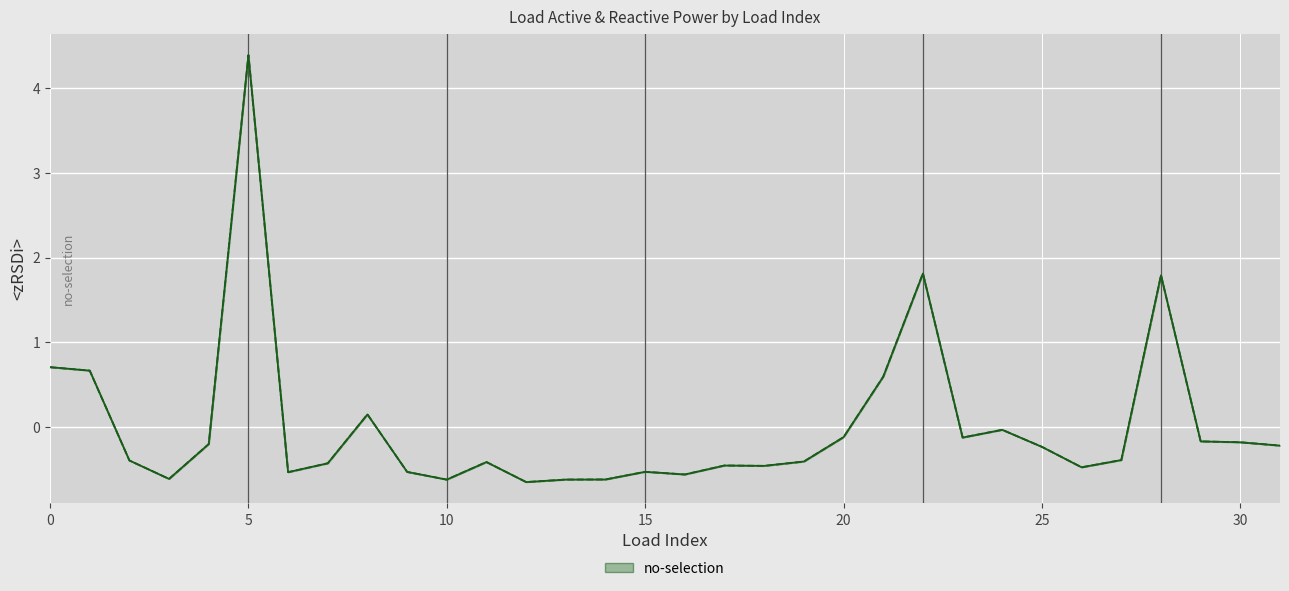

Reading left to right, transcribe all the data shown in this chart.

p_mw (normalized): 0.7	0.7	-0.4	-0.6	-0.2	4.4	-0.5	-0.4	0.1	-0.5	-0.6	-0.4	-0.7	-0.6	-0.6	-0.5	-0.6	-0.5	-0.5	-0.4	-0.1	0.6	1.8	-0.1	-0.0	-0.2	-0.5	-0.4	1.8	-0.2	-0.2	-0.2
q_mvar (normalized): 0.7	0.7	-0.4	-0.6	-0.2	4.4	-0.5	-0.4	0.1	-0.5	-0.6	-0.4	-0.7	-0.6	-0.6	-0.5	-0.6	-0.5	-0.5	-0.4	-0.1	0.6	1.8	-0.1	-0.0	-0.2	-0.5	-0.4	1.8	-0.2	-0.2	-0.2